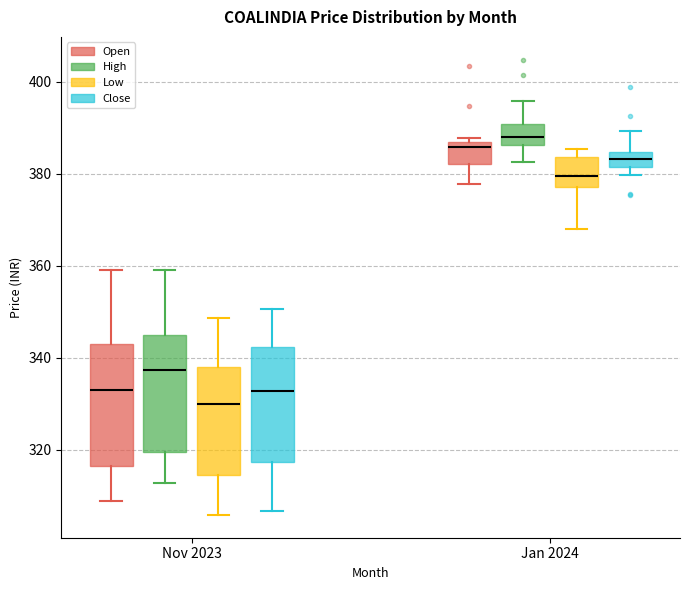

Where does the upper whisker of the box for Jan 2024 (Close) end on the y-axis? The values are not printed on the chart, so give them approximately, as read against the axis.

390